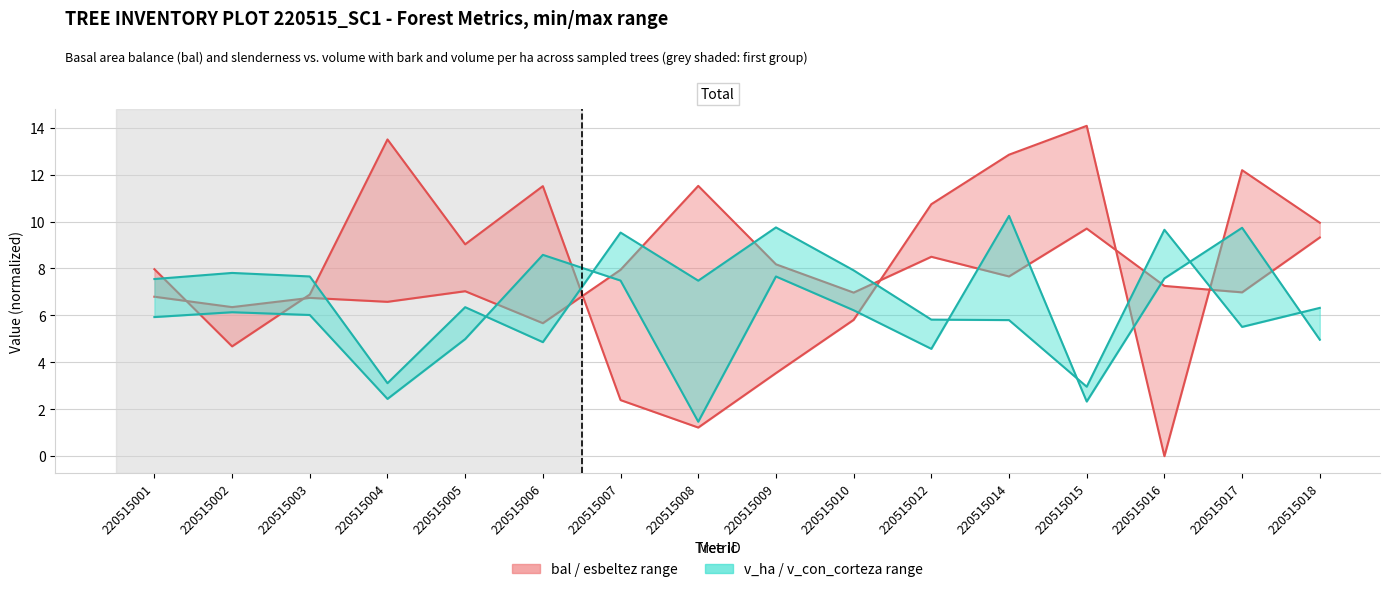

The v_ha series shows 1.2 at 220515015. True or false?

False